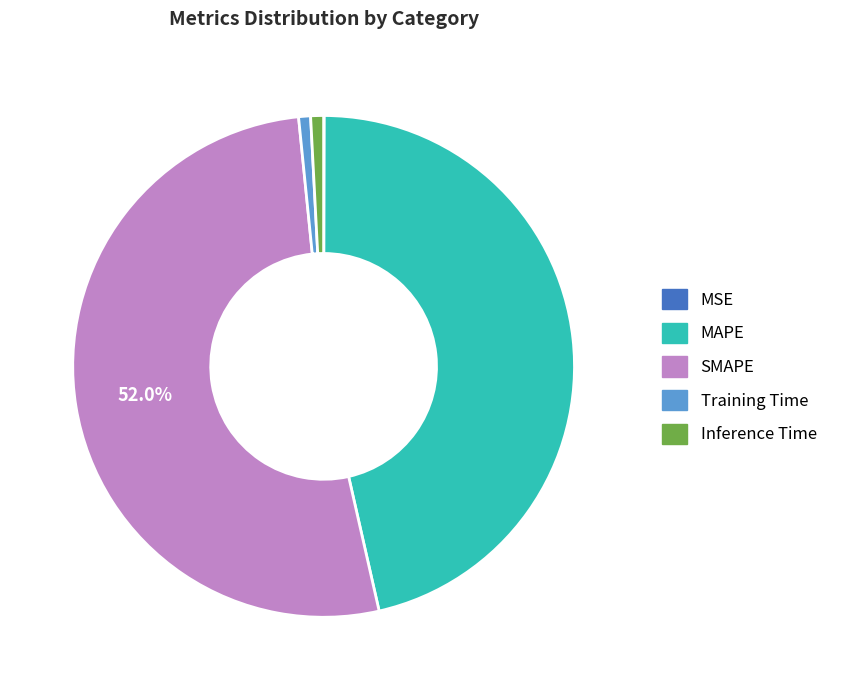

What is the largest slice in the pie chart?

SMAPE